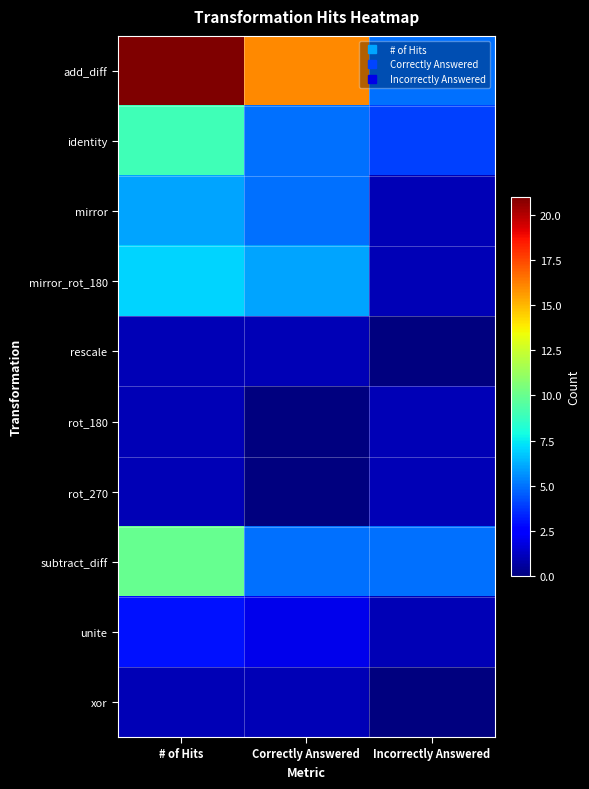

What is the difference between the highest and lowest values at # of Hits?

20